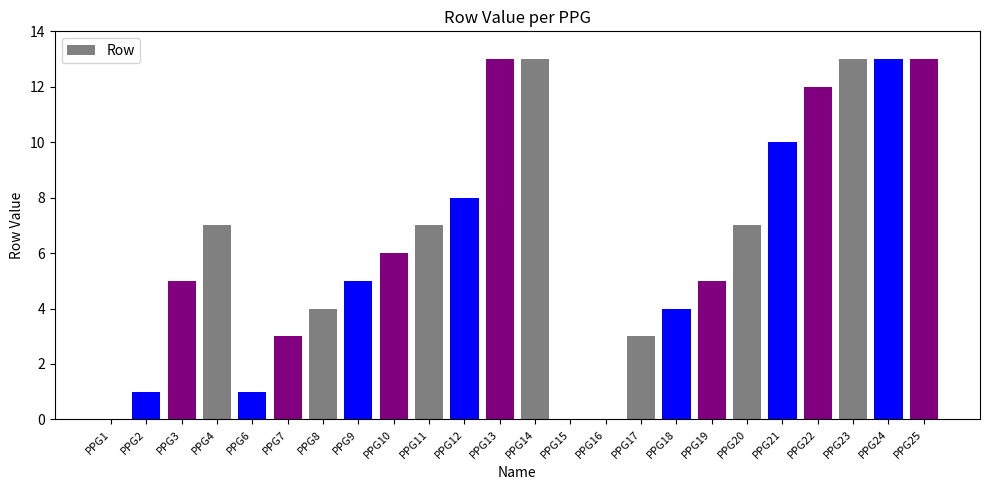

What is the maximum value shown in the chart?

13